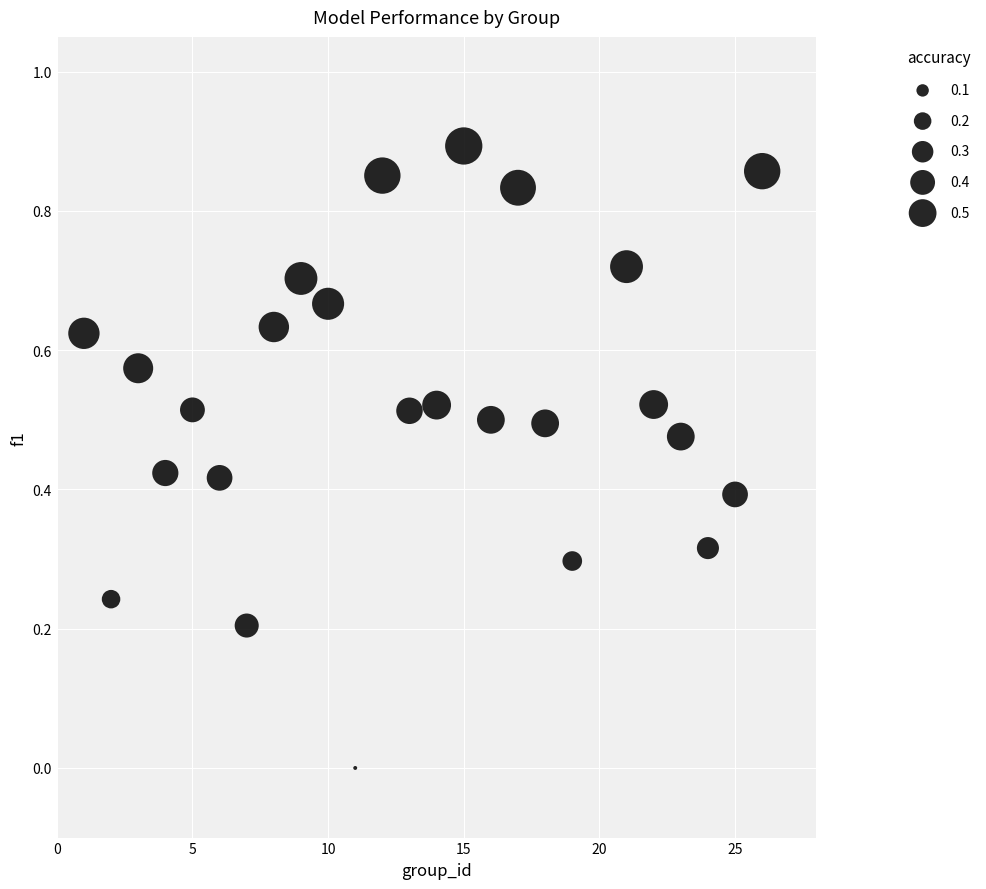

What is the range of X values (max minus min)?

25.0